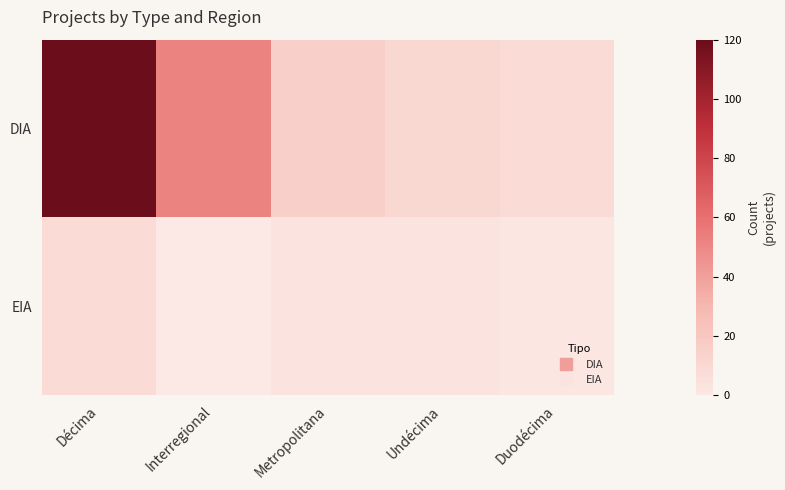

Rank the series at Duodécima from highest to lowest value.

DIA, EIA